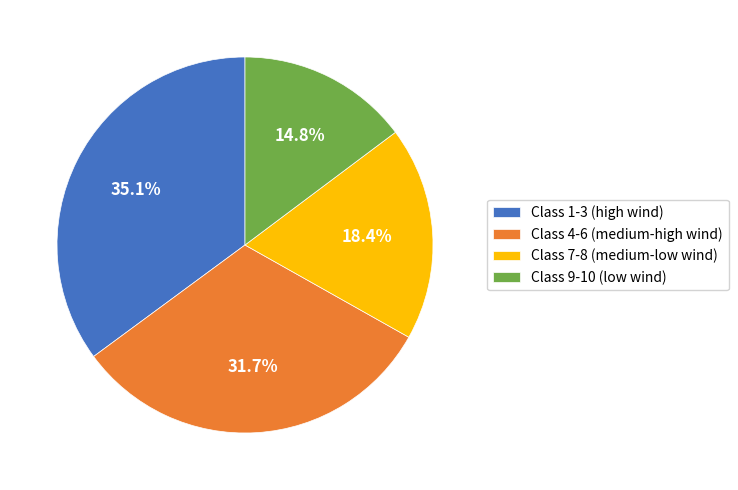

Is the sum of Class 9-10 (low wind) and Class 1-3 (high wind) greater than half?

No